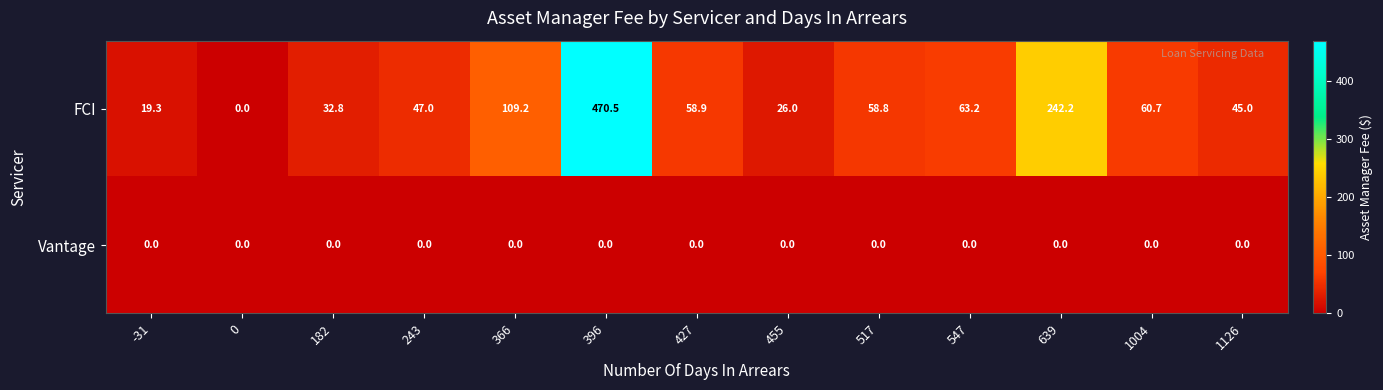

Is it true that FCI equals 32.8 at 182?

True